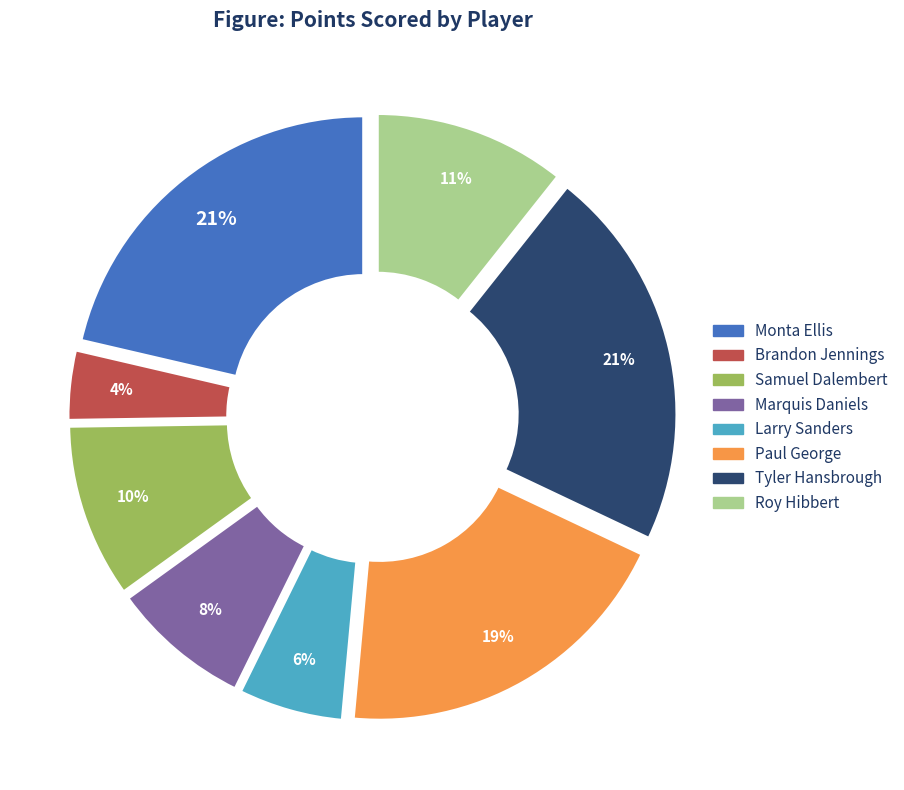

How many segments does this pie chart have?

8